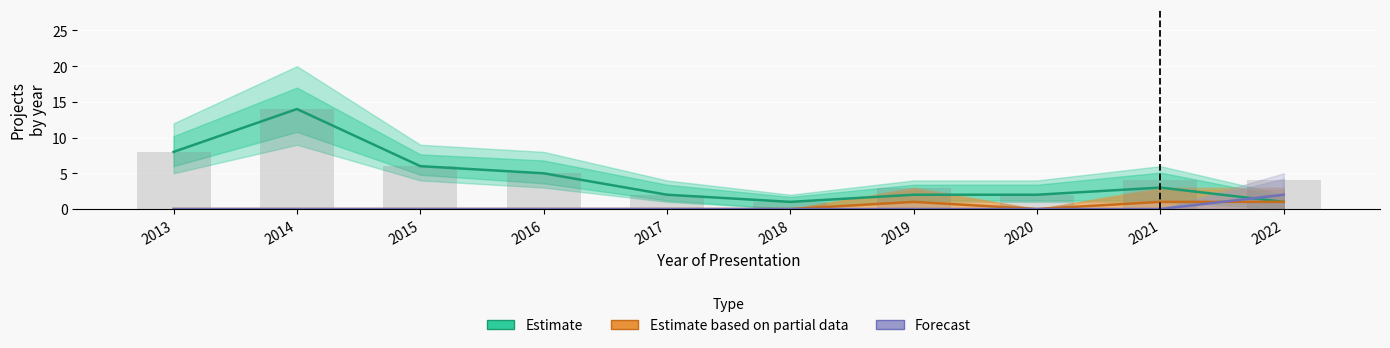

Which series has the largest range (max minus min)?

Estimate